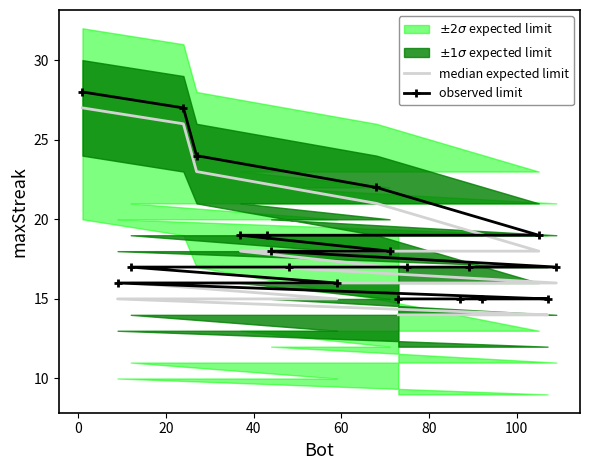

Does the chart have visible grid lines?

No